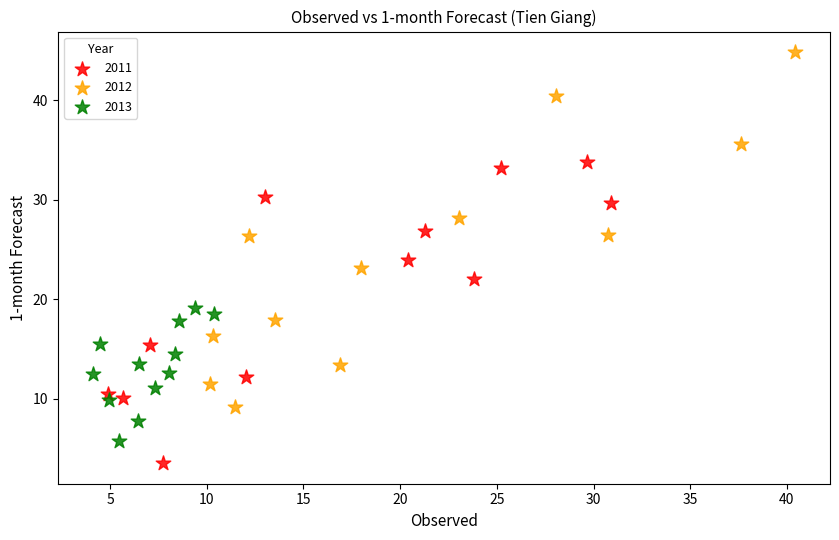

Which series contains the lowest Y value?

2011